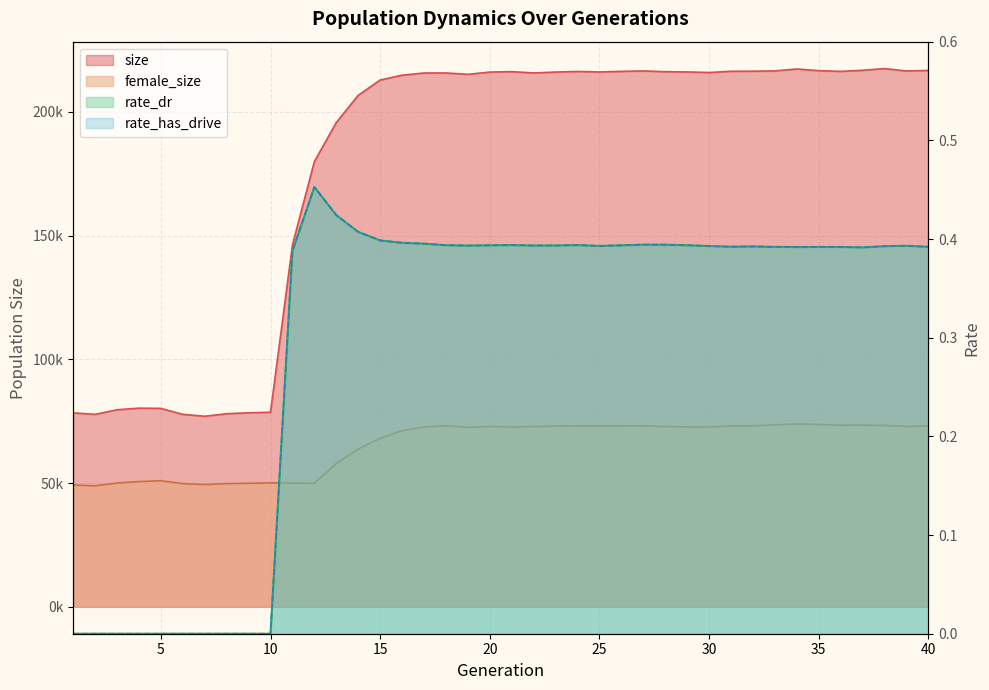

What is the difference between the maximum and minimum values in the female_size series?

24996.0